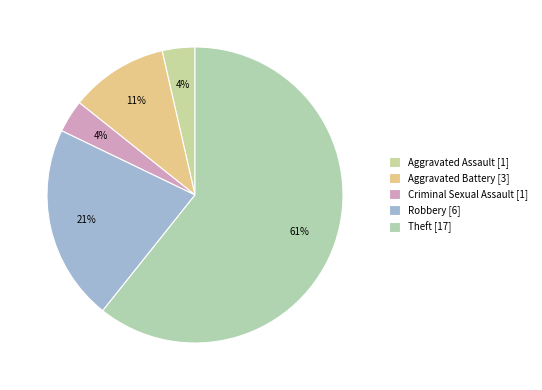

Between Theft and Robbery, which is larger?

Theft